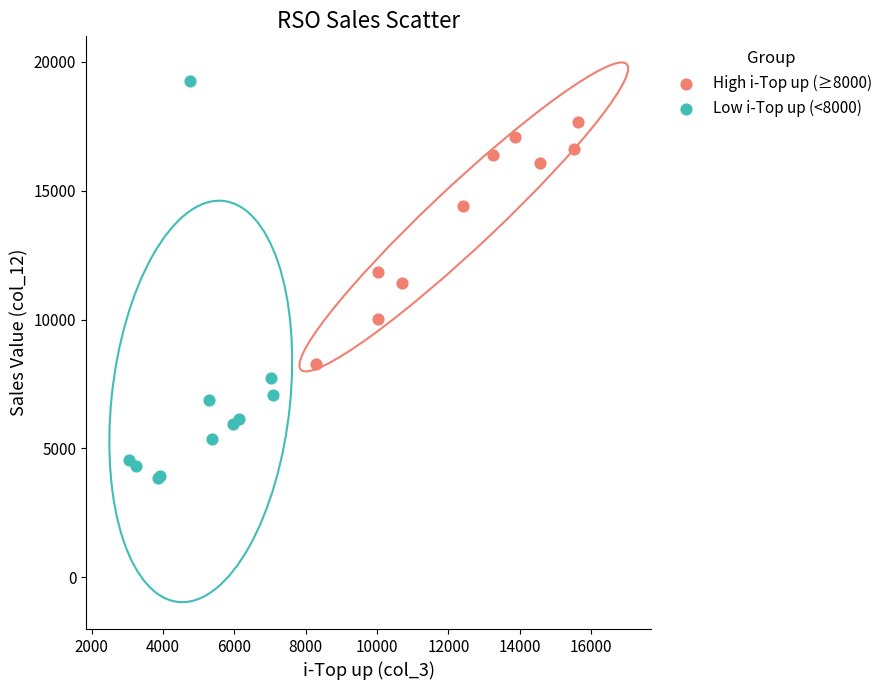

Which series has the widest spread of Y values?

Low i-Top up (<8000)